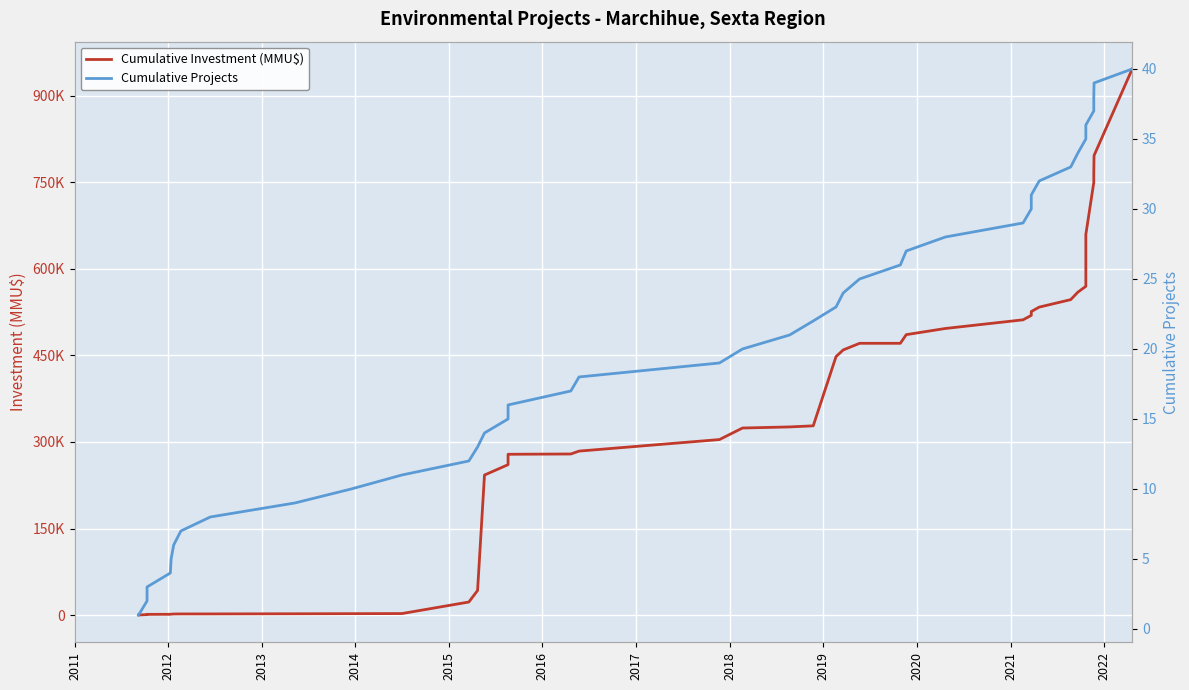

What is the value of the Cumulative Investment (MMU$) point at the 39th from the left?

796345